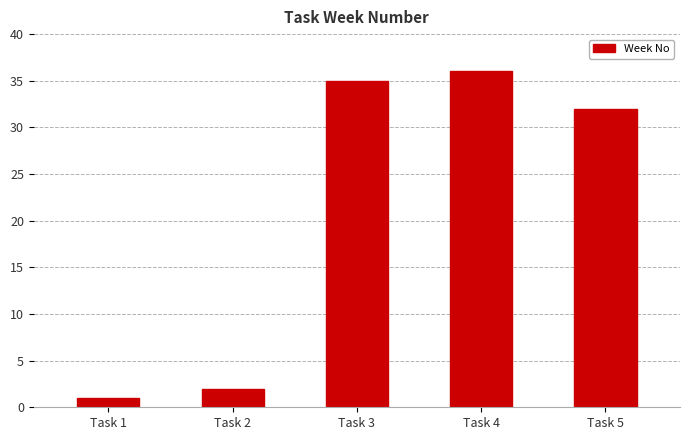

Rank the categories by value from highest to lowest.

Task 4, Task 3, Task 5, Task 2, Task 1